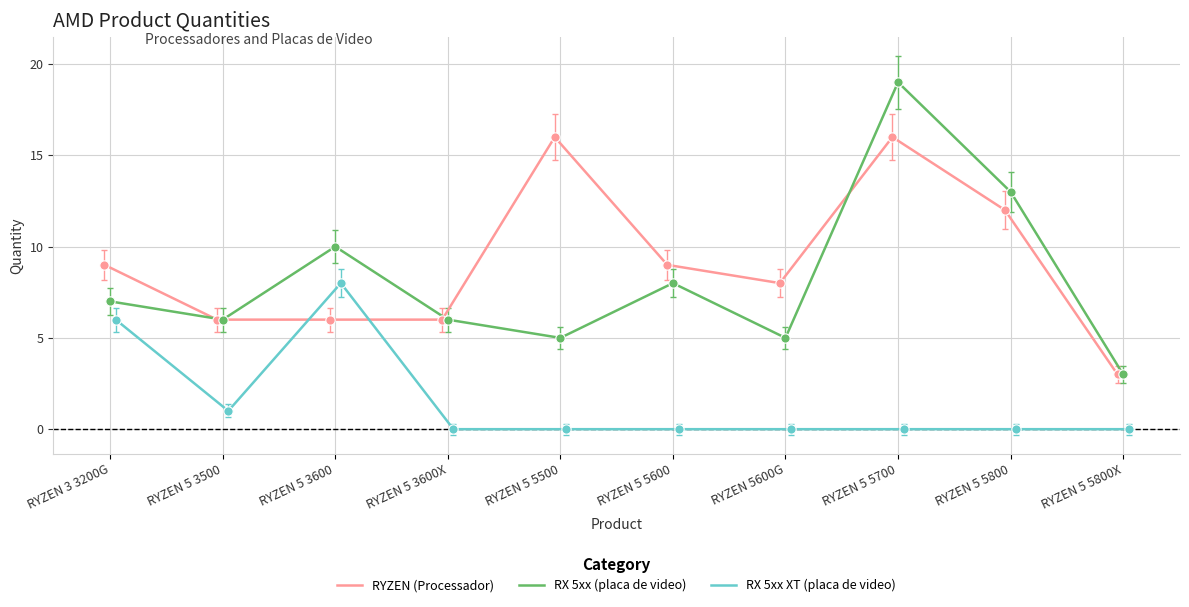

At how many categories does at least one series exceed 15?

2